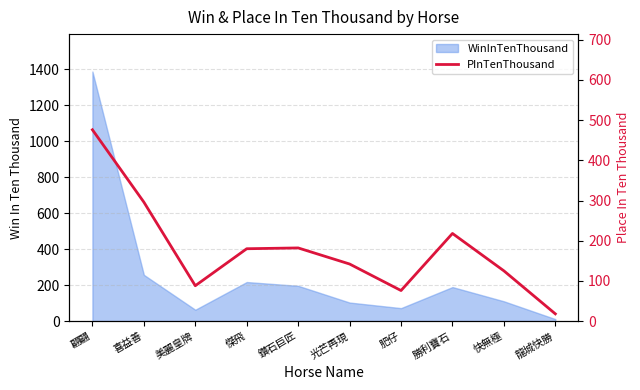

What is the minimum value shown in the chart?

18